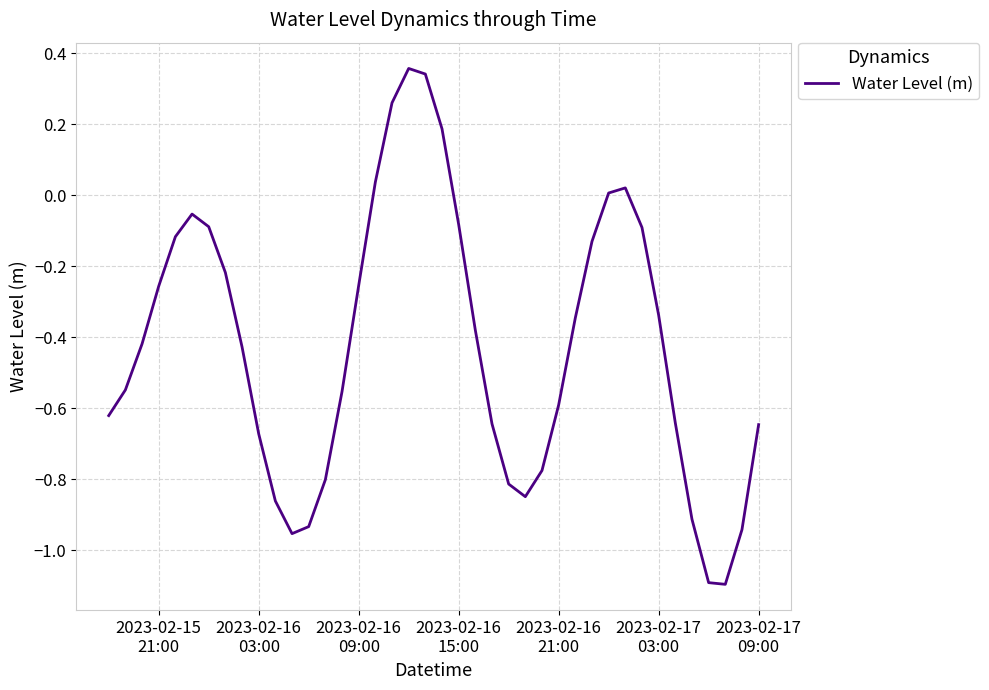

How many lines are shown in the chart?

1